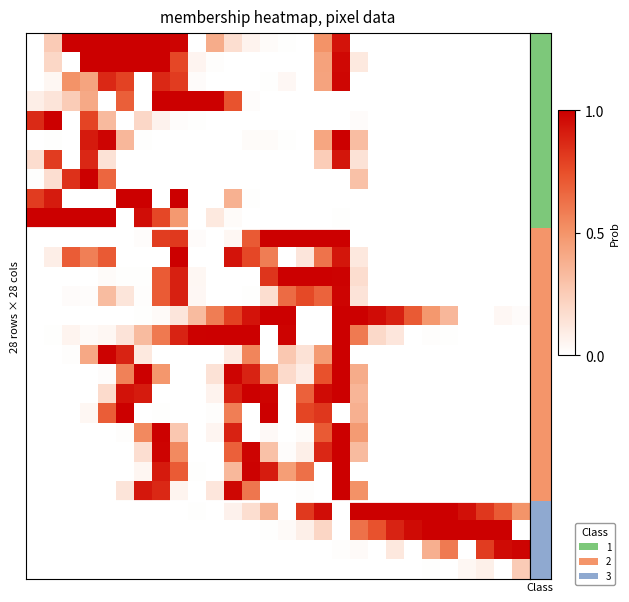

At how many categories does at least one series exceed 0?

28